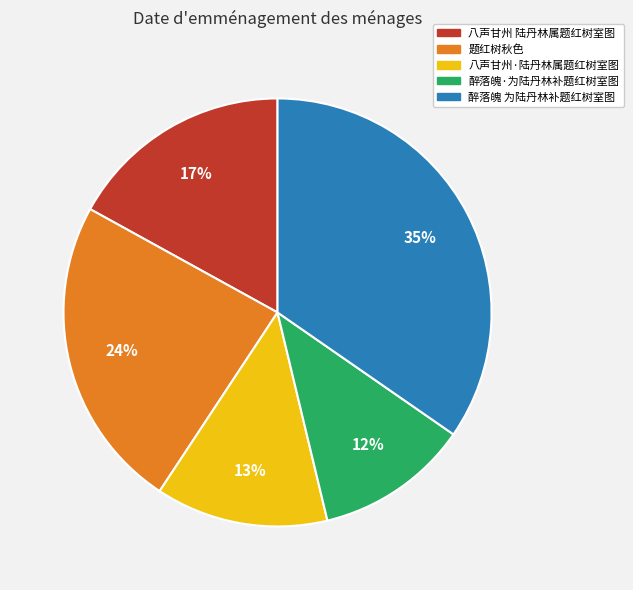

Combined, do 题红树秋色 and 醉落魄·为陆丹林补题红树室图 account for over 50%?

No